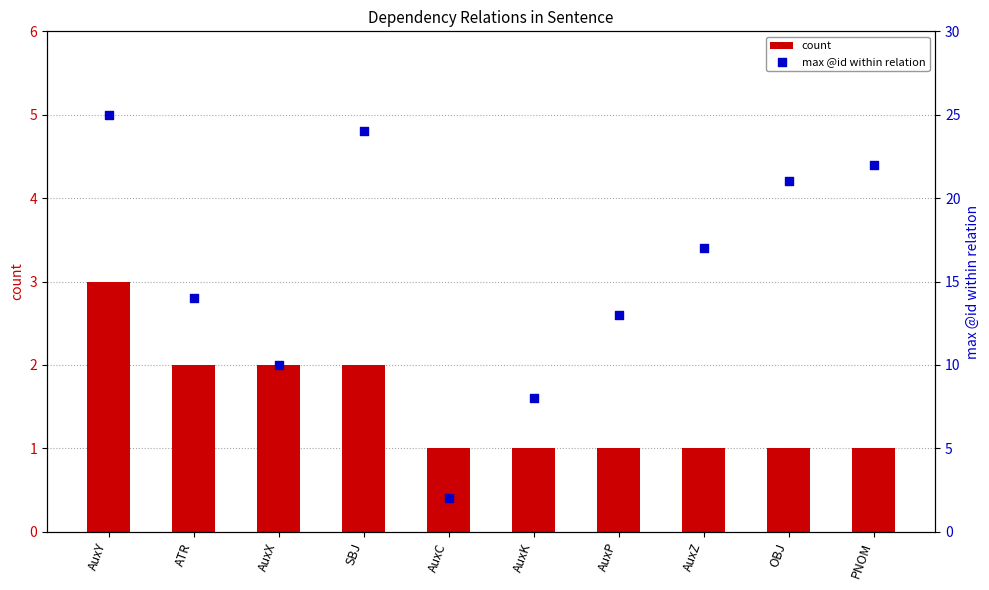

At how many categories does at least one series exceed 15?

5